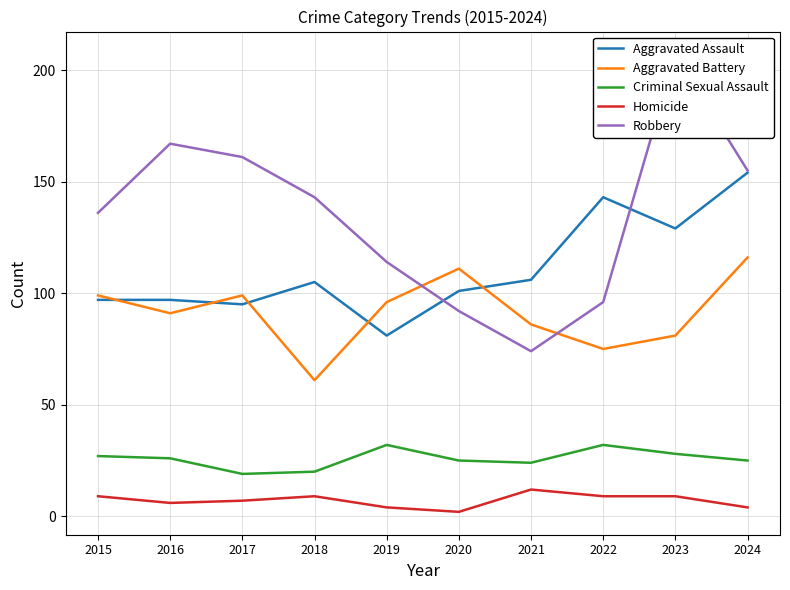

True or false: Aggravated Battery has more than 1 points higher than both neighbors.

True